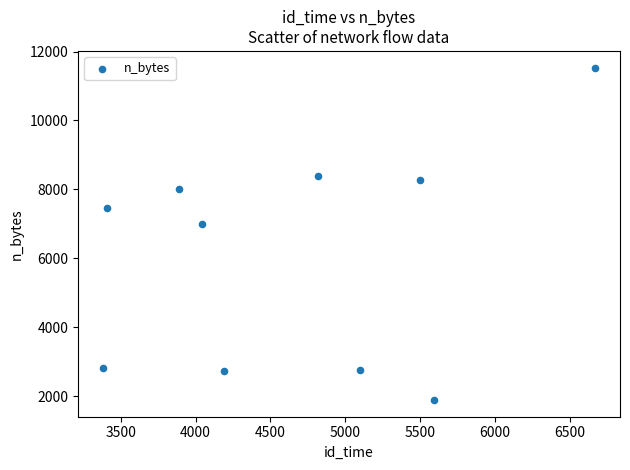

What Y value in the scatter plot is closest to 6709?

7001